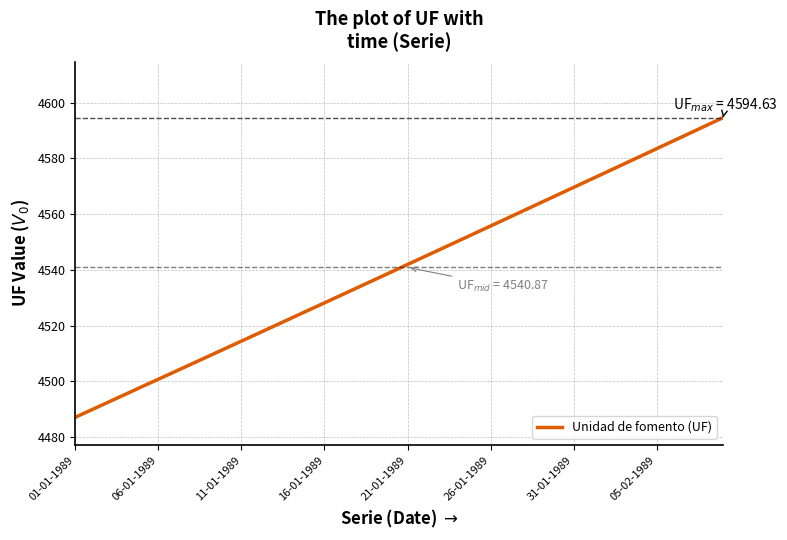

What is the greatest value displayed?

4594.6